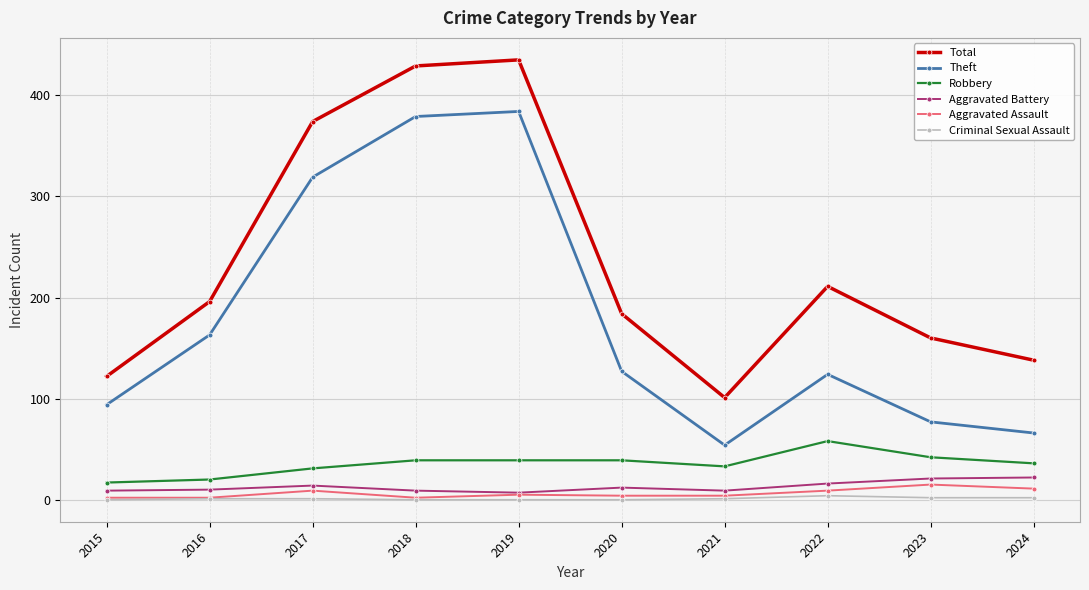

What is the sum of the Total values at 2016 and 2022?

407